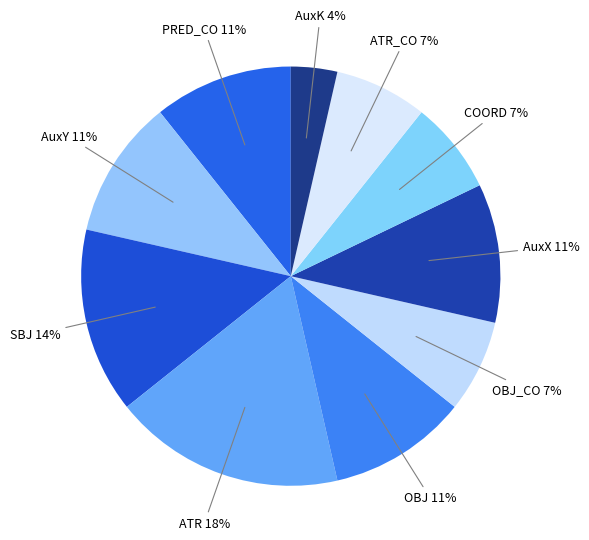

Is it true that OBJ is 11% of the pie?

True